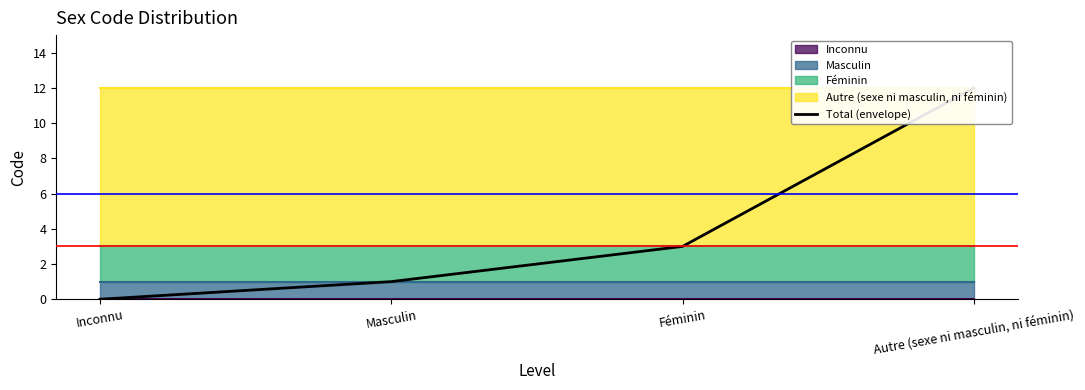

Is it true that the value at Masculin is 2?

False